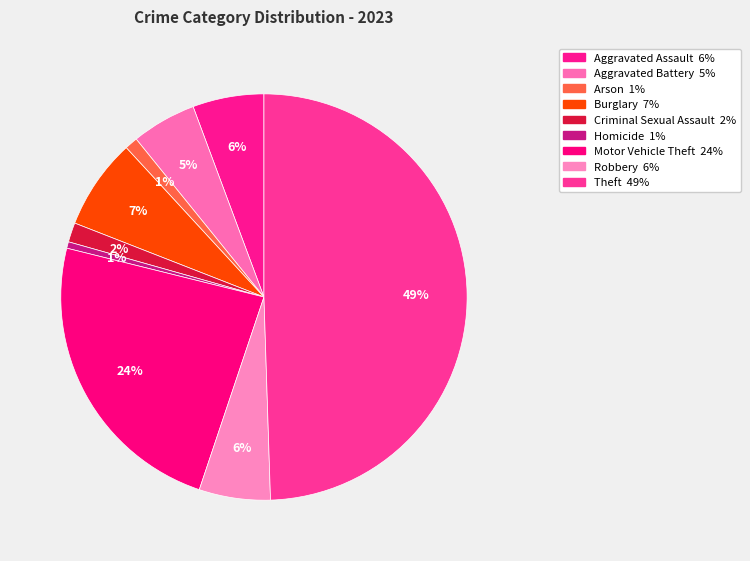

How many segments does this pie chart have?

9